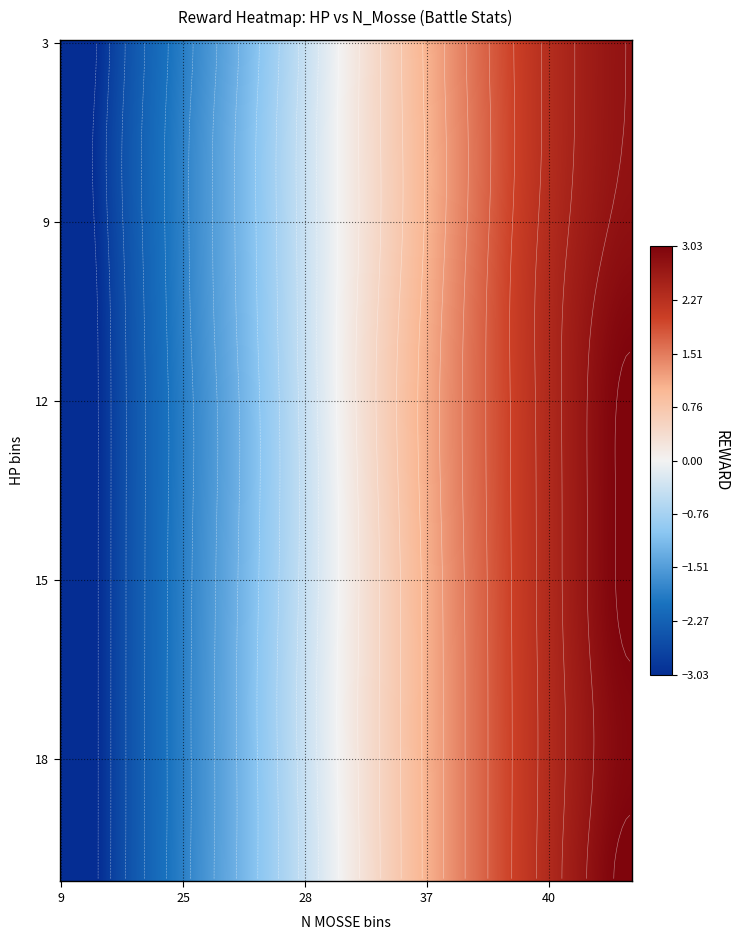

Which has a higher value, 16 or 9?

16